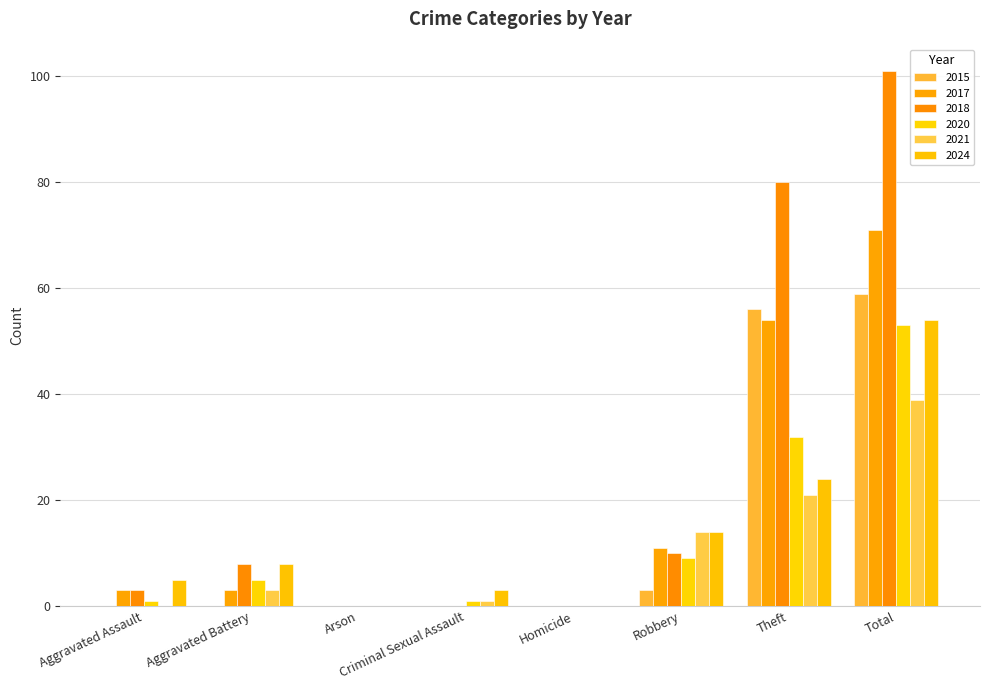

What is the value of the 2018 bar at the 2nd from the left?

8